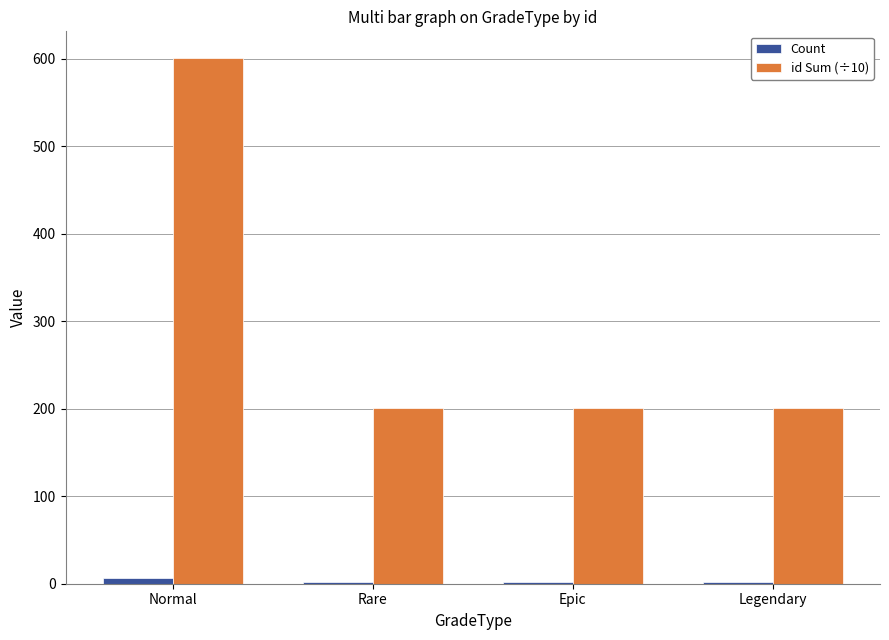

Is it true that id Sum (÷10) equals 331 at Legendary?

False